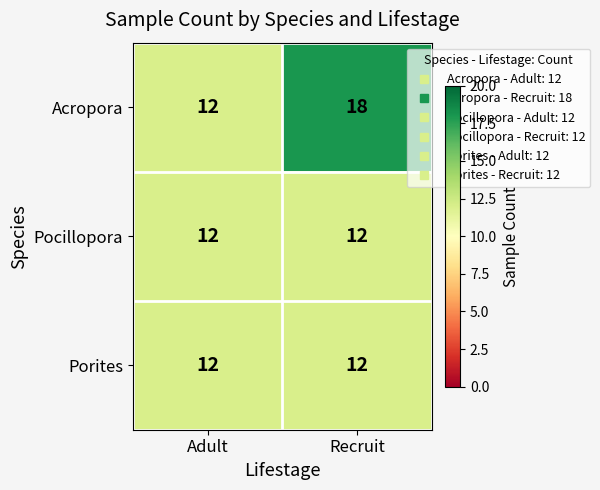

At which category is the sum across all series the highest?

Recruit